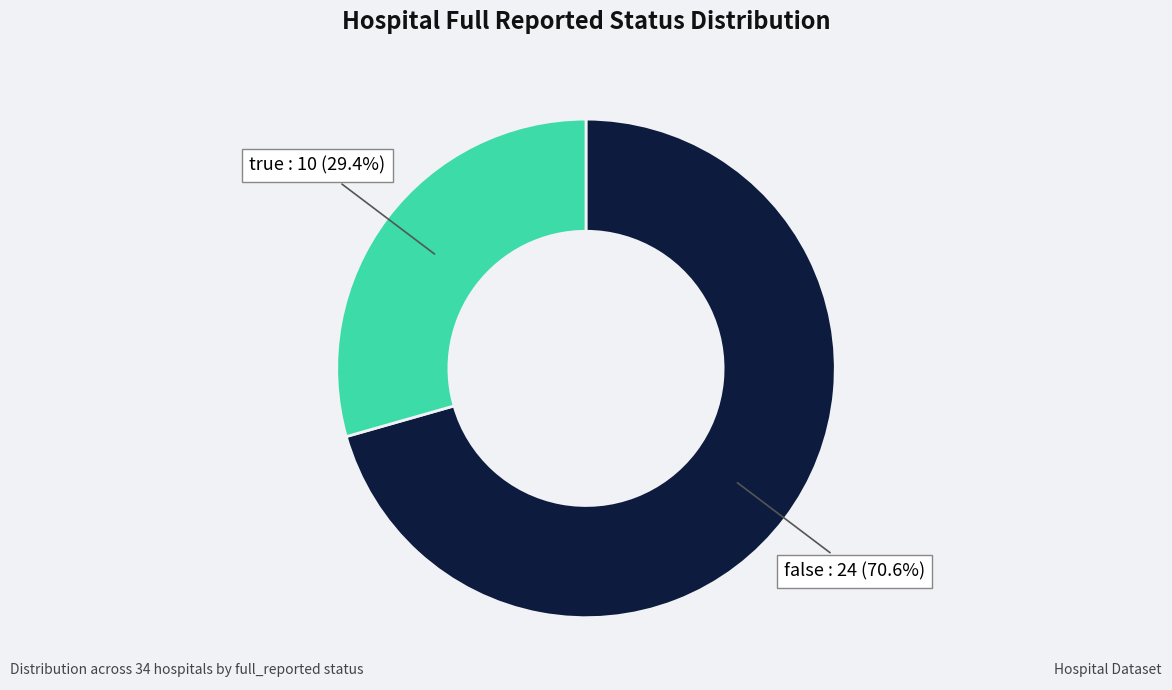

Is there any slice that represents more than half of the pie?

Yes